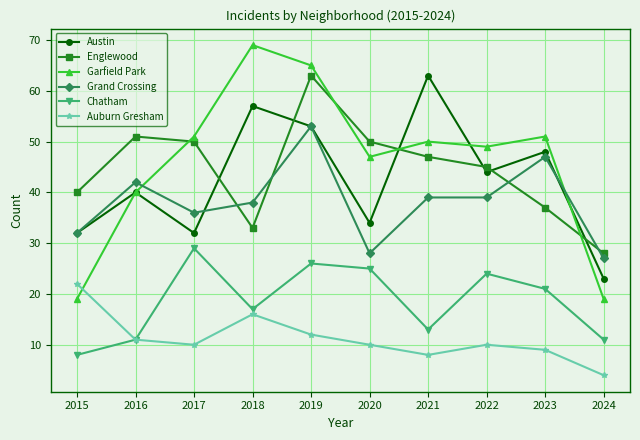

Where is the first local maximum for Austin?

2016